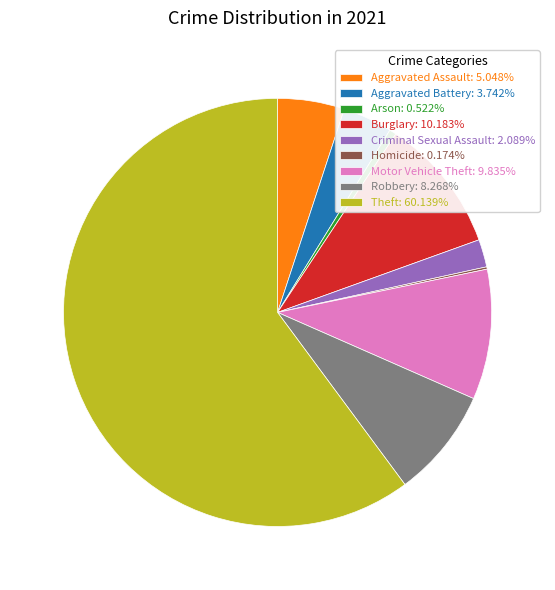

What is the ratio of the value at Burglary: 10.183% to the value at Arson: 0.522%?

19.5